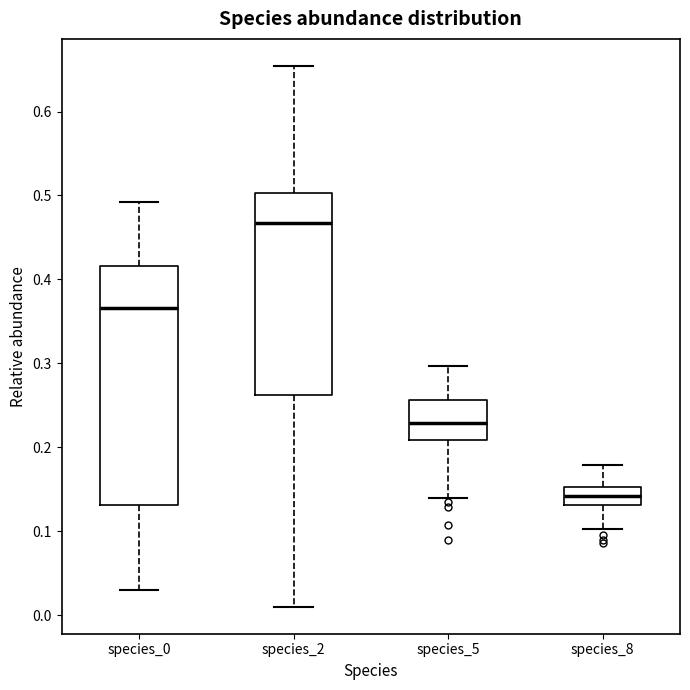

Reading left to right, transcribe this box plot: for each box, give where its median line is, the range the box spans, and where its two whiskers end, as read against the y-axis. The values are not printed on the chart, so give them approximately, as read against the axis.

species_0: median 0.37, box 0.13 to 0.42, whiskers 0.03 to 0.49
species_2: median 0.47, box 0.26 to 0.50, whiskers 0.01 to 0.65
species_5: median 0.23, box 0.21 to 0.26, whiskers 0.14 to 0.30
species_8: median 0.14, box 0.13 to 0.15, whiskers 0.10 to 0.18